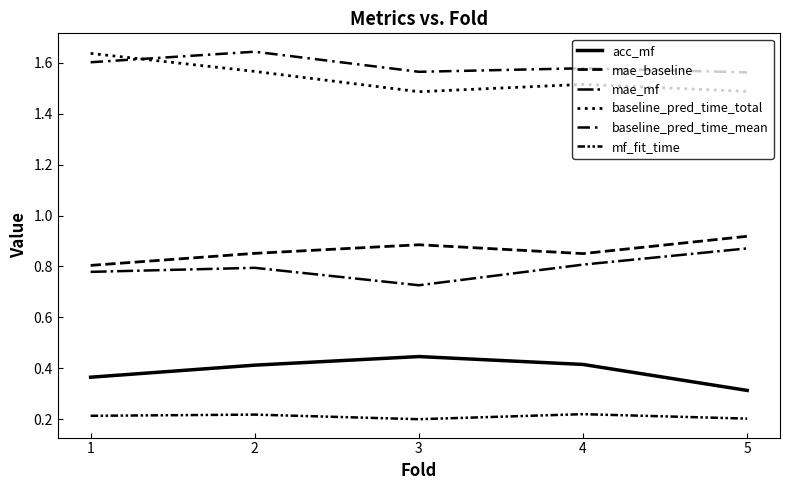

What is the difference between the second highest and minimum values in the acc_mf series?

0.1